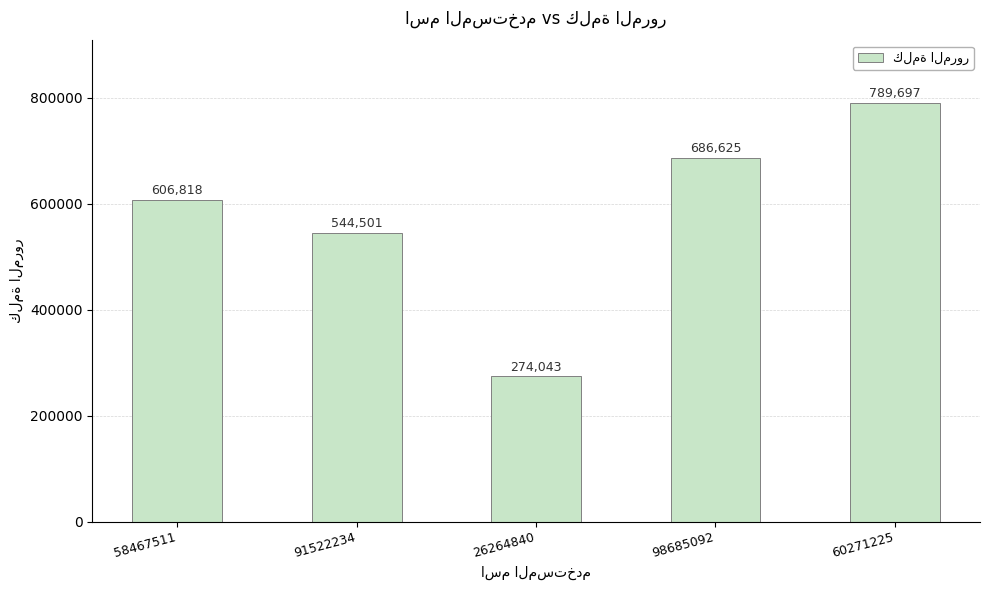

Which label corresponds to the smallest value in the chart?

26264840